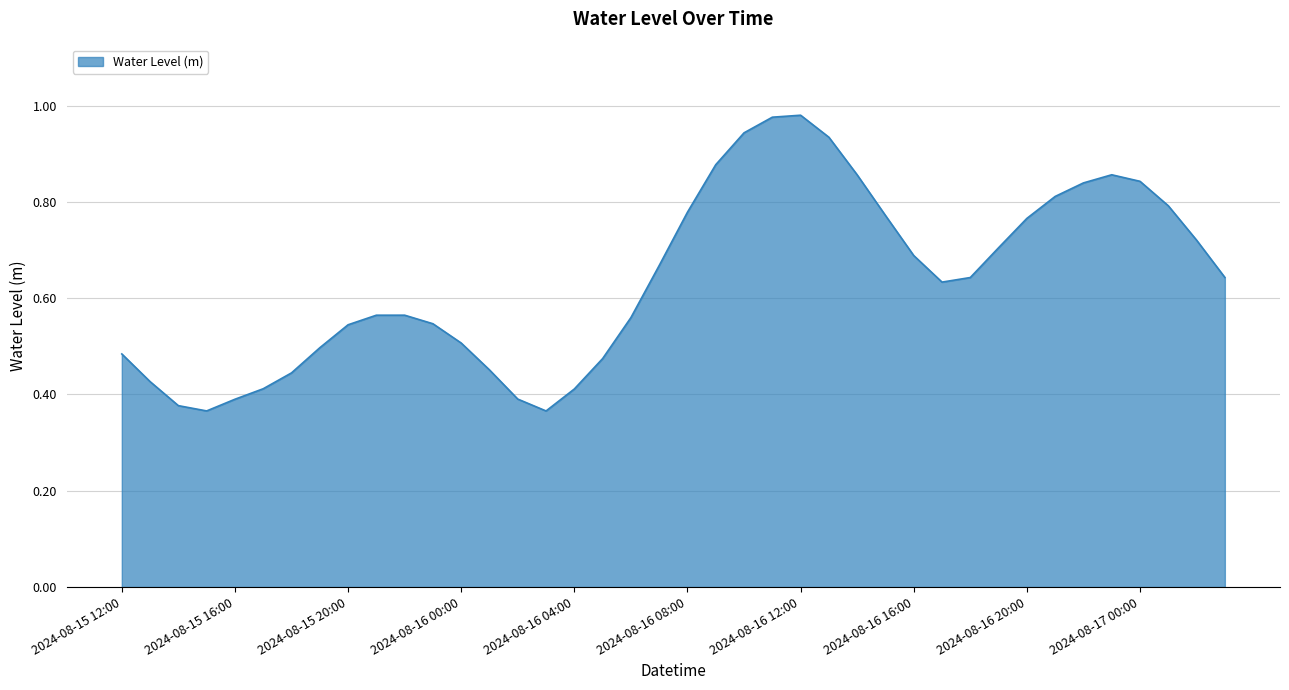

What is the greatest value displayed?

1.0